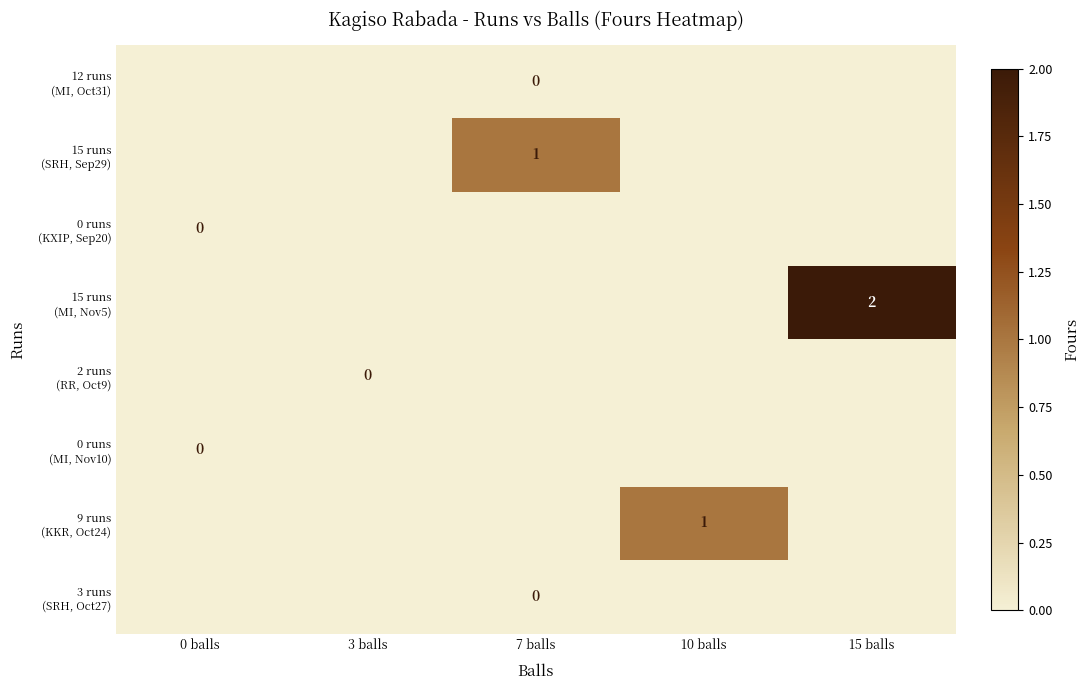

Which series has the widest spread of values?

15 runs (MI, Nov5)